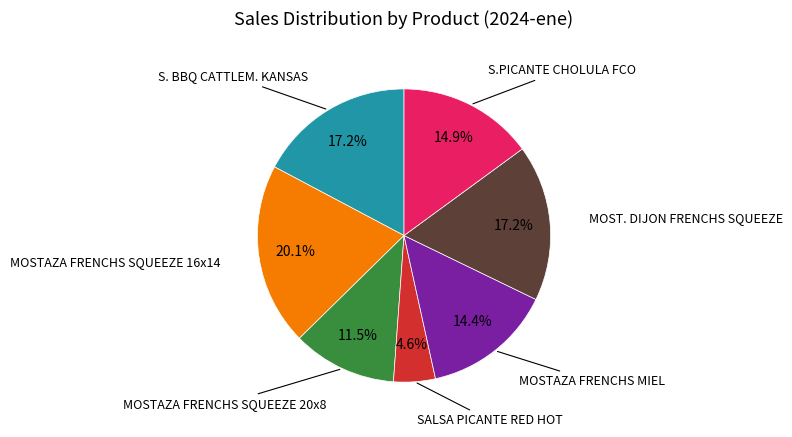

Does any single category account for the majority?

No